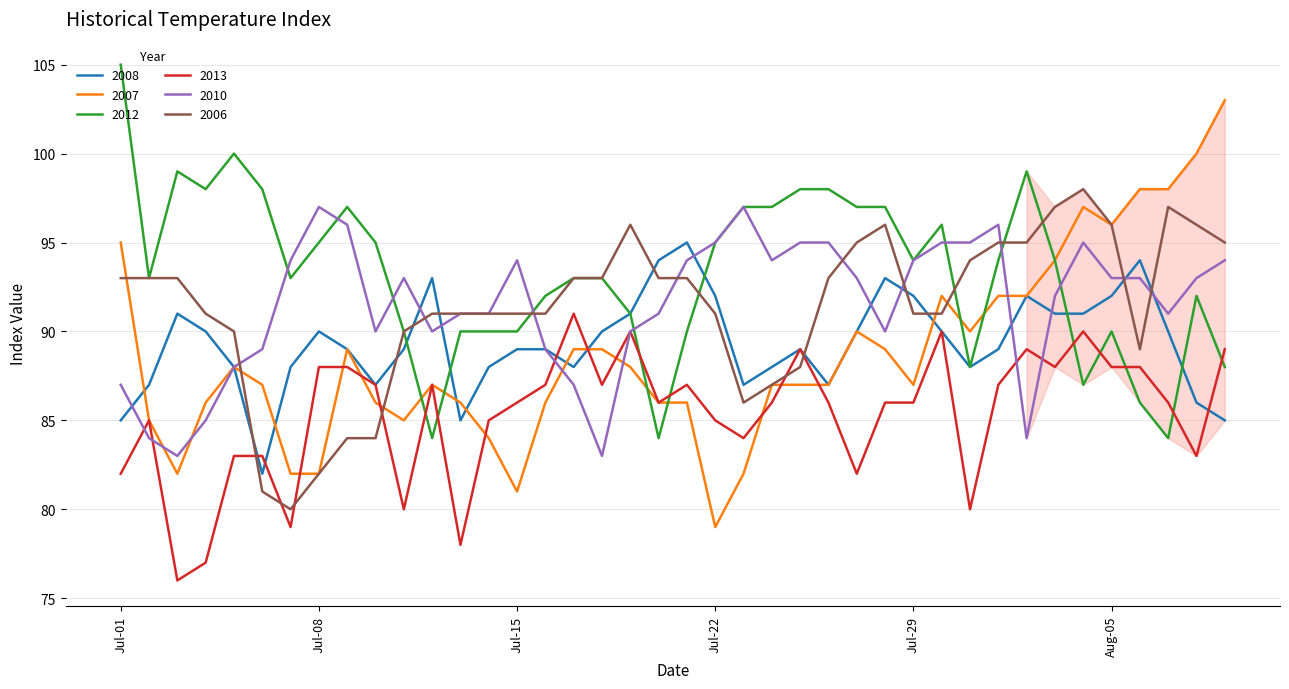

What is the greatest value displayed?

105